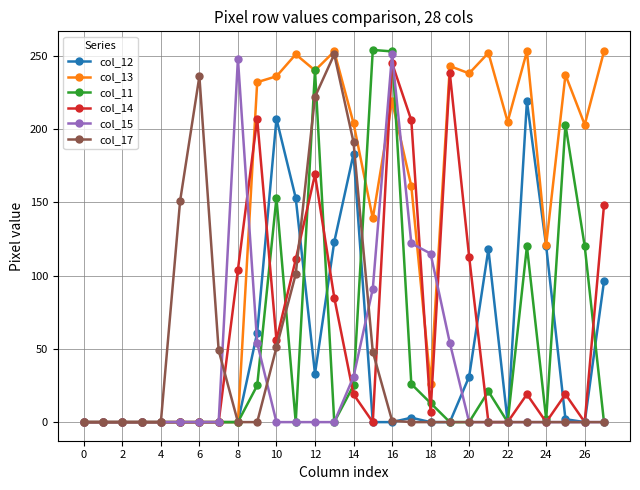

What is the greatest value displayed?

254